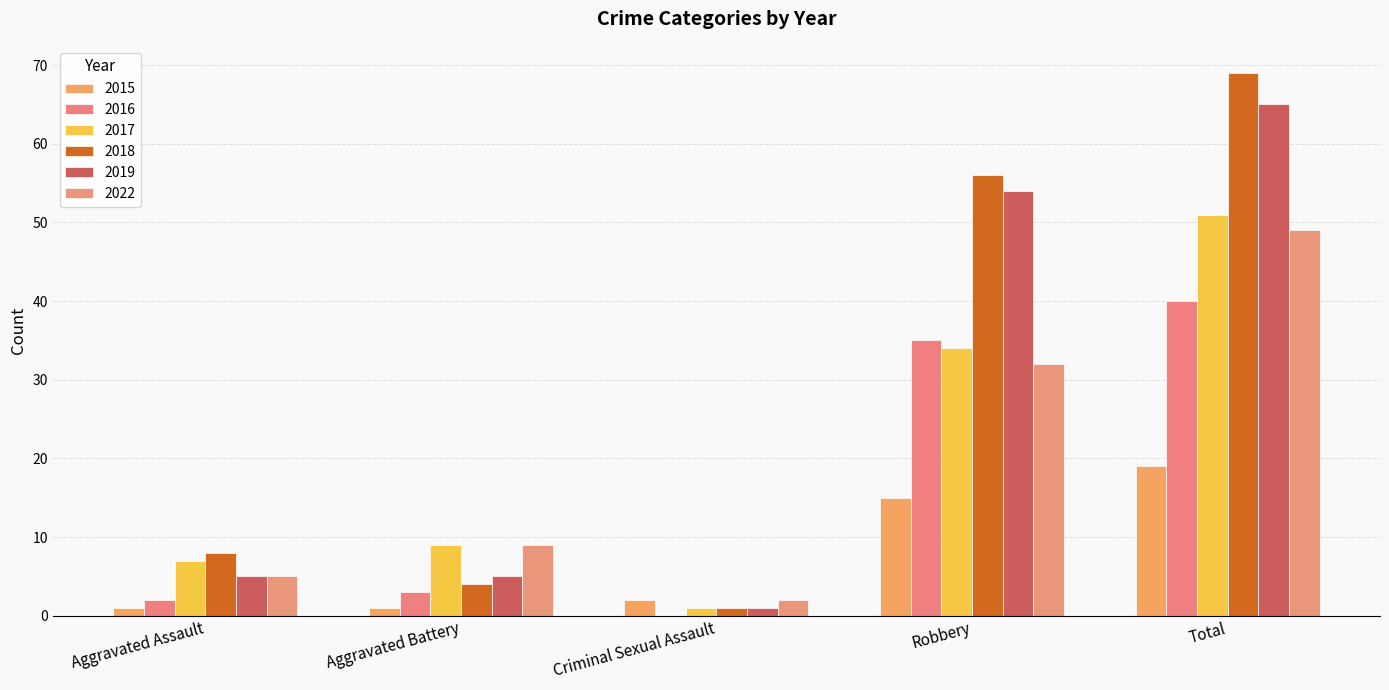

Does the chart contain stacked bars?

No